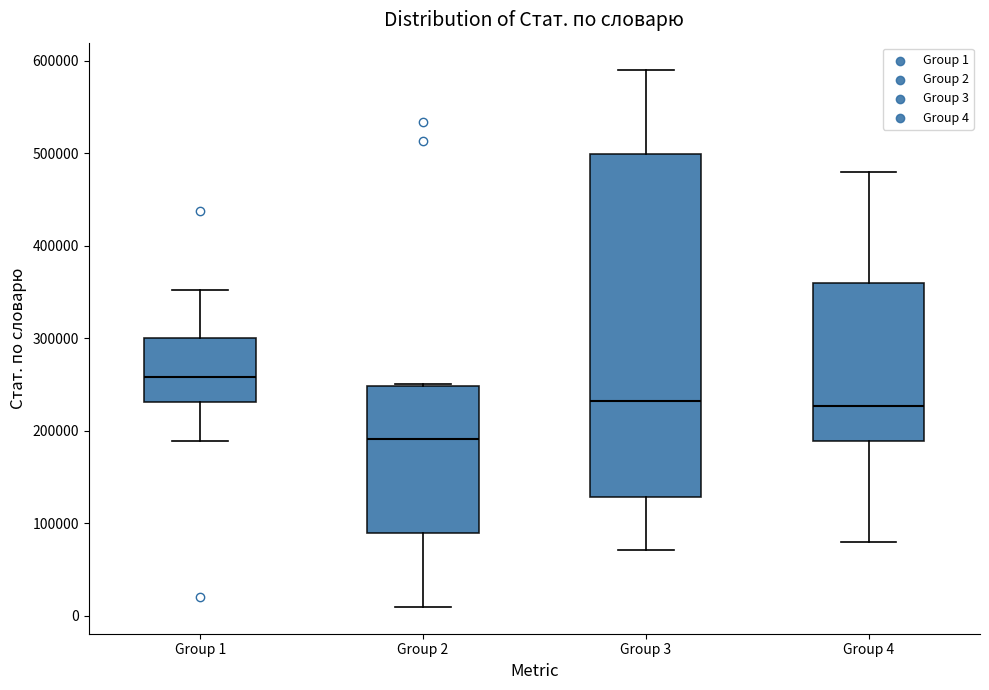

Which box has the highest median line?

Group 1